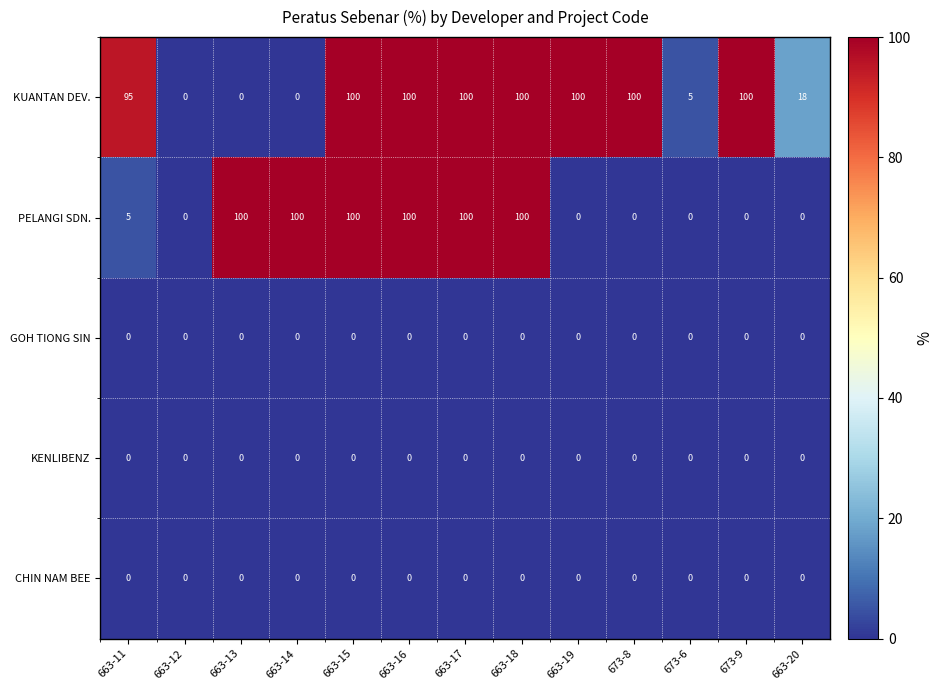

How many series are shown in this chart?

5